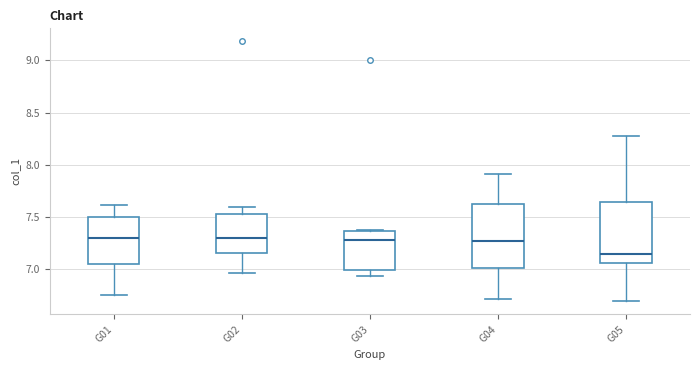

Reading left to right, transcribe this box plot: for each box, give where its median line is, the range the box spans, and where its two whiskers end, as read against the y-axis. The values are not printed on the chart, so give them approximately, as read against the axis.

G01: median 7.30, box 7.05 to 7.50, whiskers 6.75 to 7.60
G02: median 7.30, box 7.15 to 7.55, whiskers 6.95 to 7.60
G03: median 7.30, box 7.00 to 7.35, whiskers 6.95 to 7.35
G04: median 7.25, box 7.00 to 7.60, whiskers 6.70 to 7.90
G05: median 7.15, box 7.05 to 7.65, whiskers 6.70 to 8.30